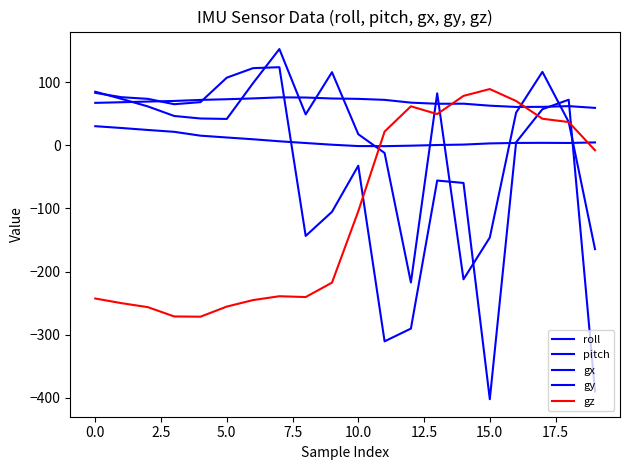

How many lines are shown in the chart?

5